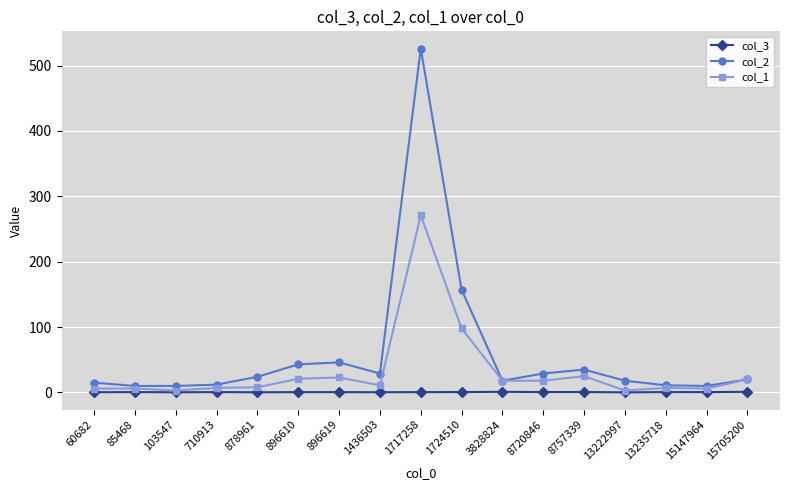

At which category does the chart reach its peak across all series?

1717258